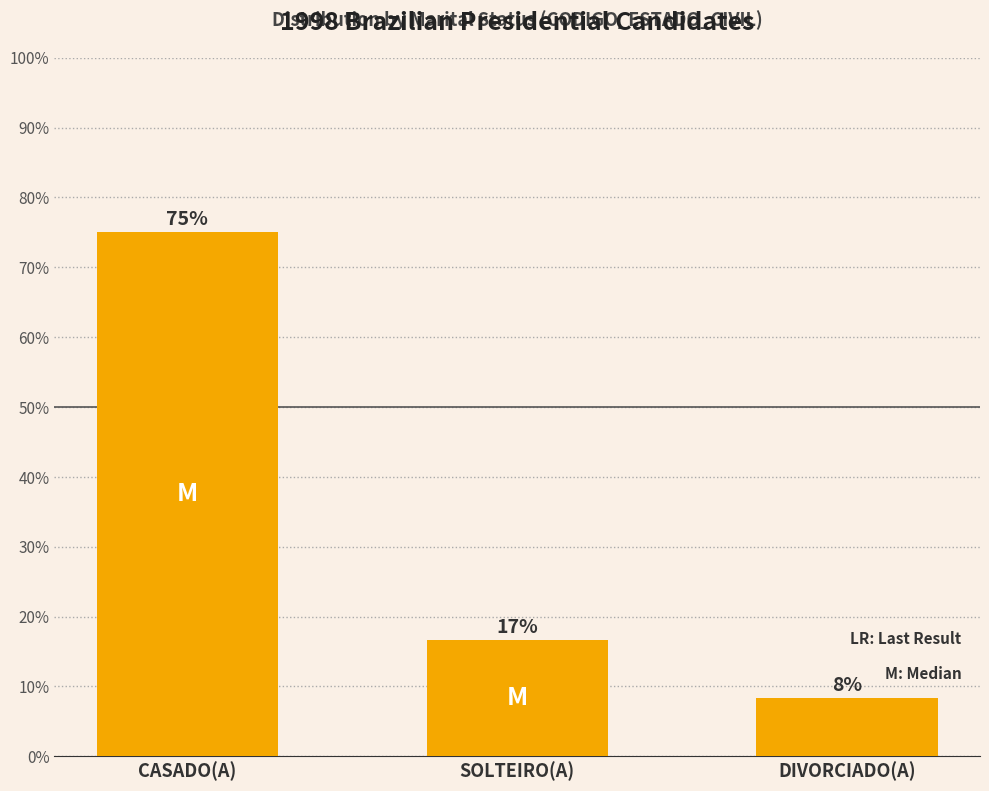

How many data points are above 16?

2